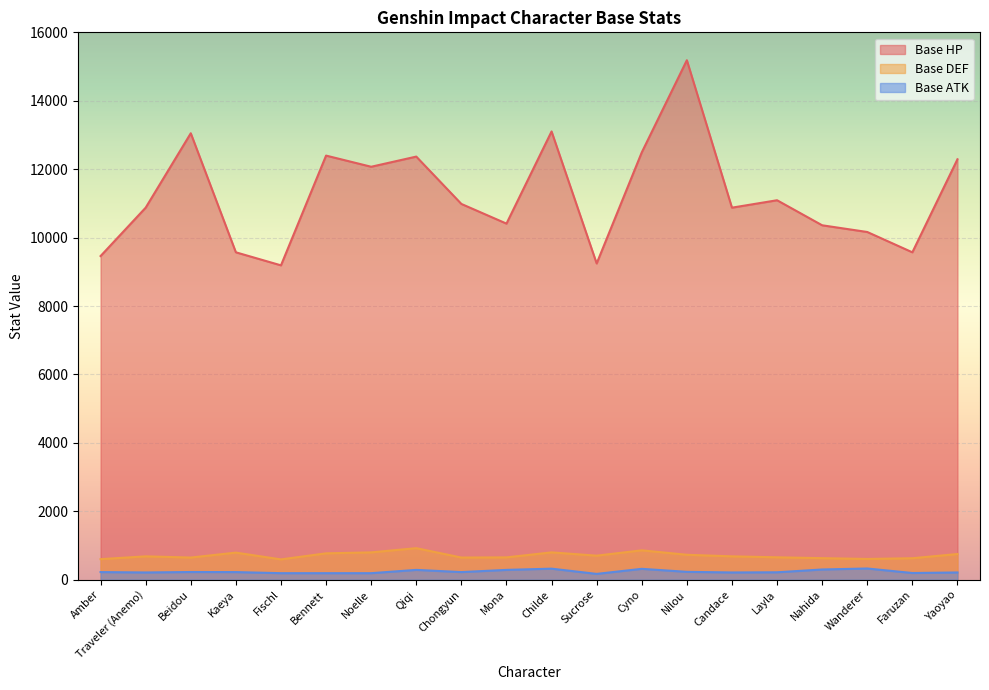

How many values in the Base HP series are below 10984?

10